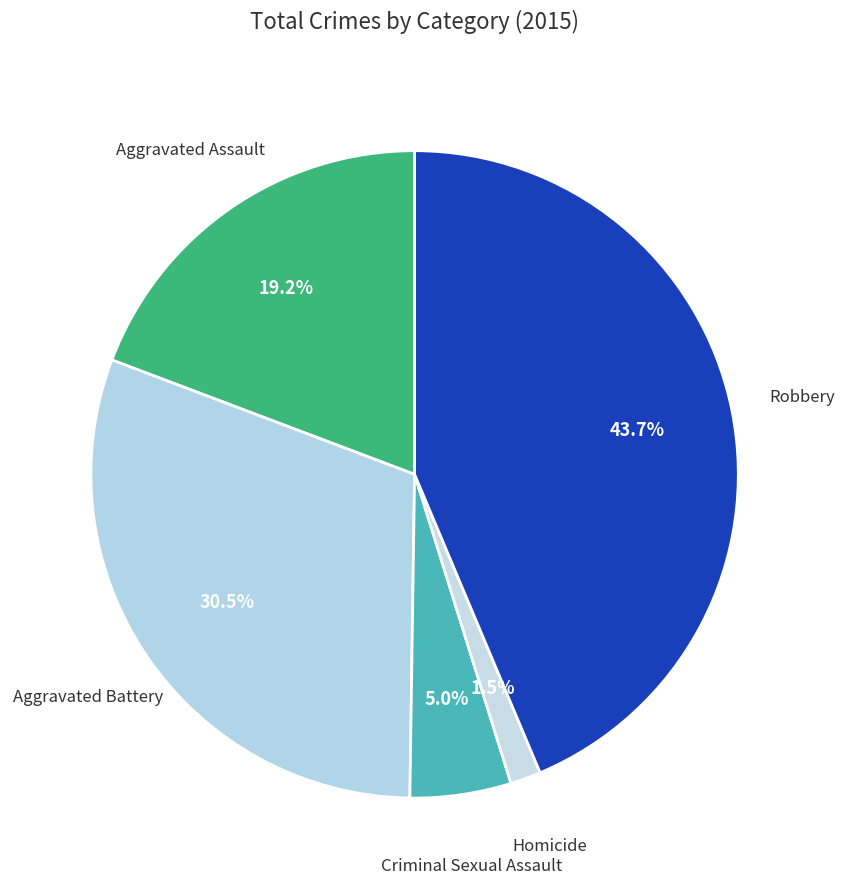

Count the number of slices in the pie.

5